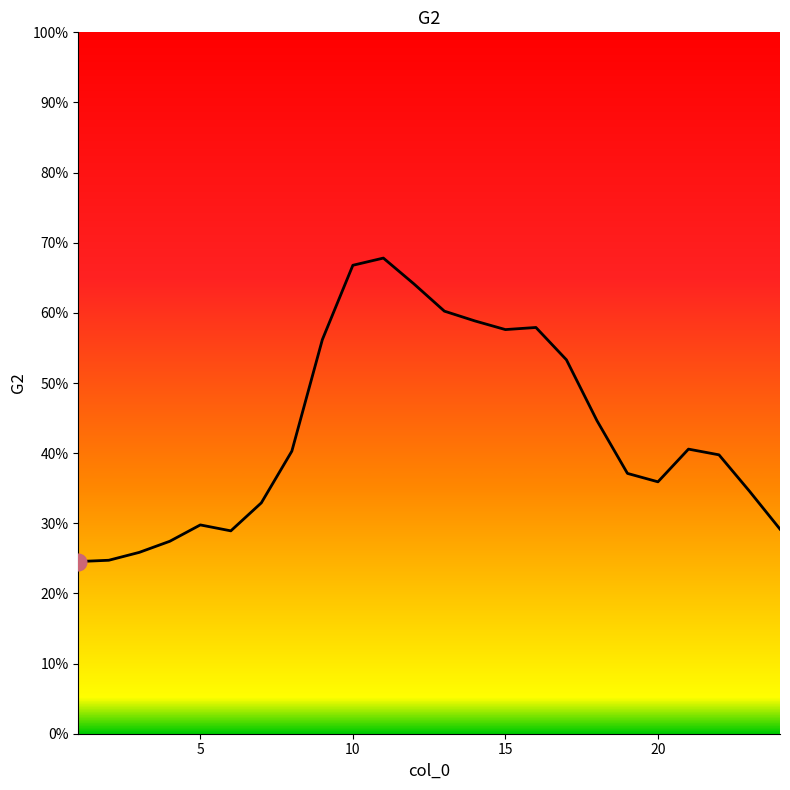

Reading right to left, list all the values displayed in this chart.

0.3	0.3	0.4	0.4	0.4	0.4	0.4	0.5	0.6	0.6	0.6	0.6	0.6	0.7	0.7	0.6	0.4	0.3	0.3	0.3	0.3	0.3	0.2	0.2